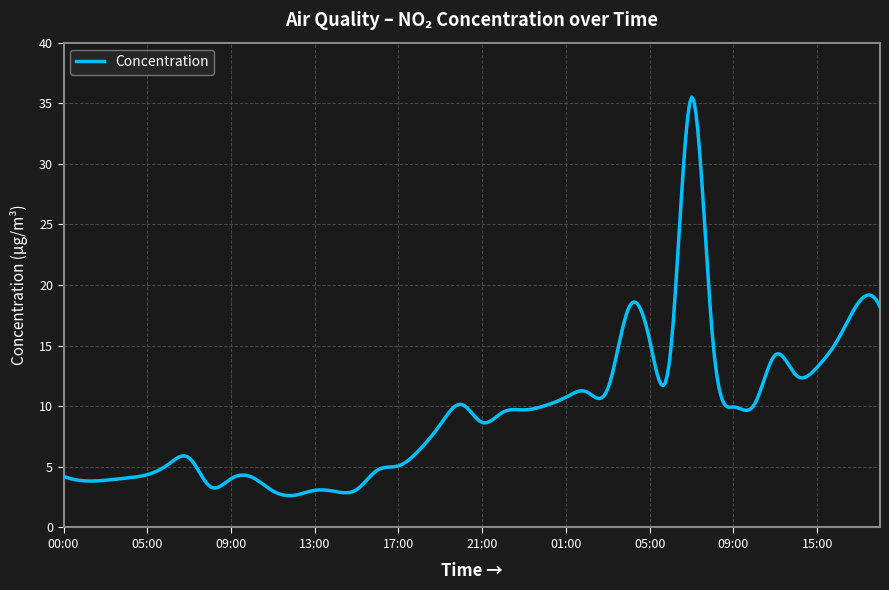

How many lines are shown in the chart?

1